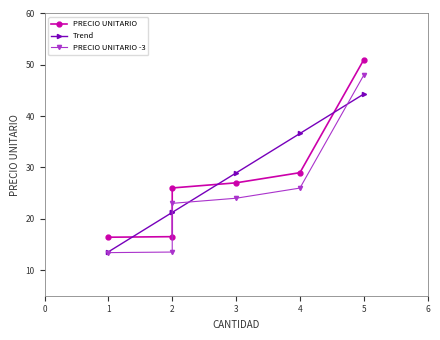

What are all the series names shown in the legend?

PRECIO UNITARIO, Trend, PRECIO UNITARIO -3